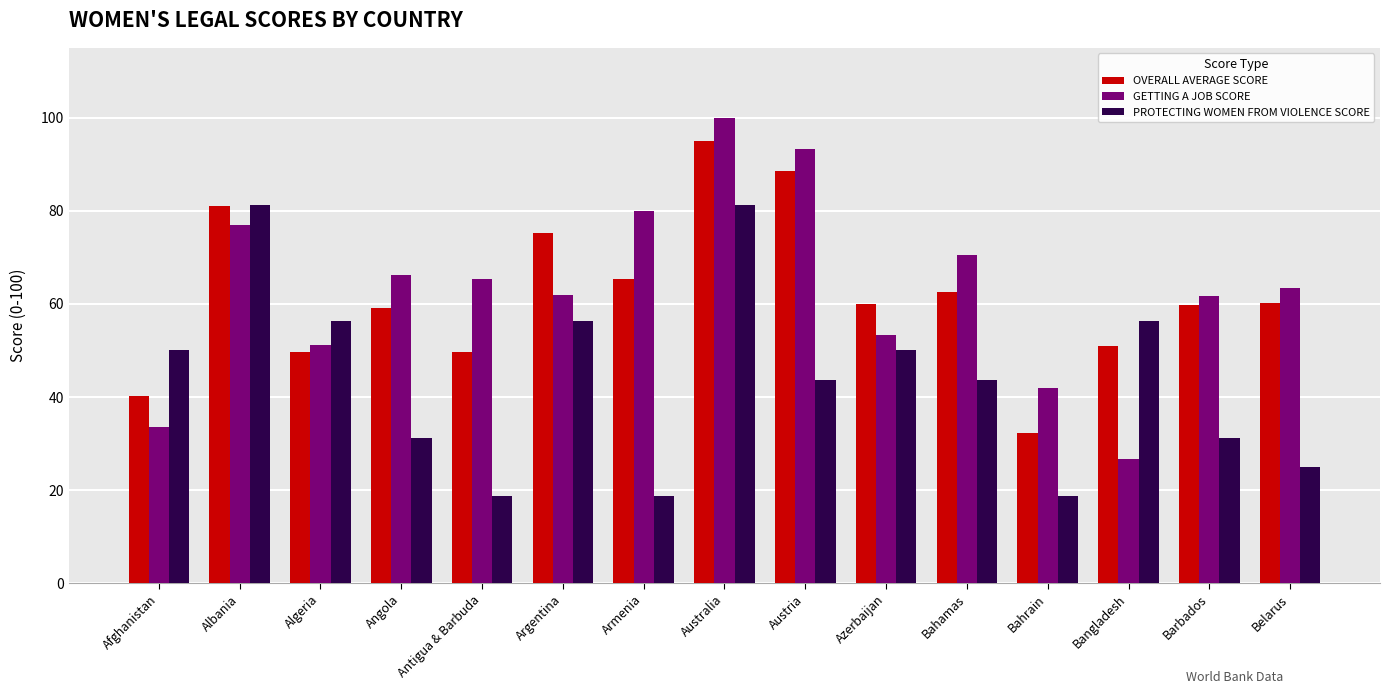

What is the label of the 2nd bar from the left?

Albania